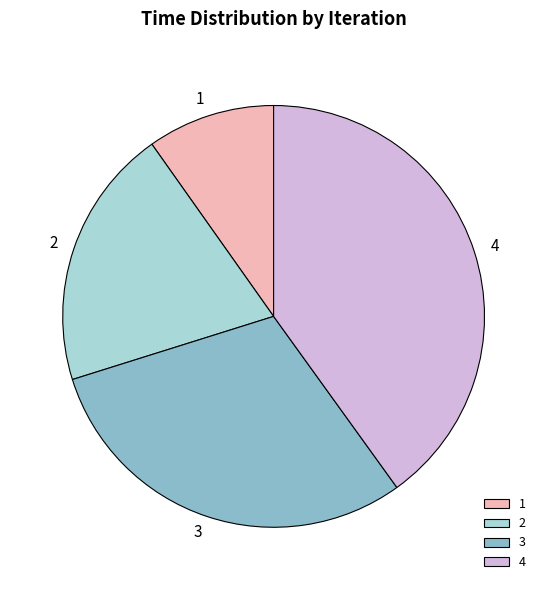

Which has a higher value, 3 or 4?

4